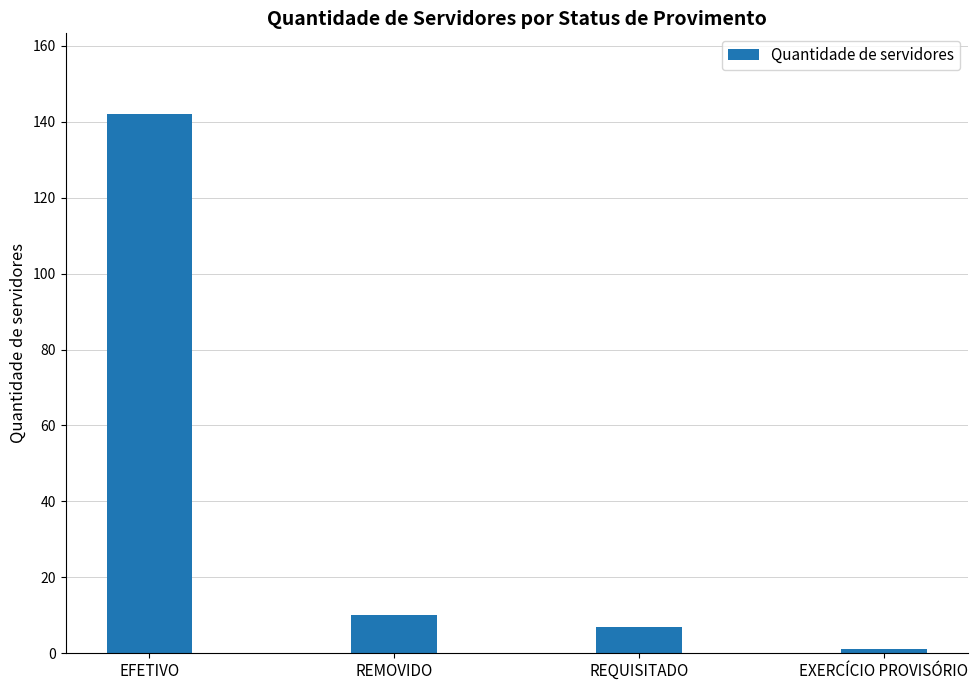

What is the approximate value at REQUISITADO, to the nearest 5?

5